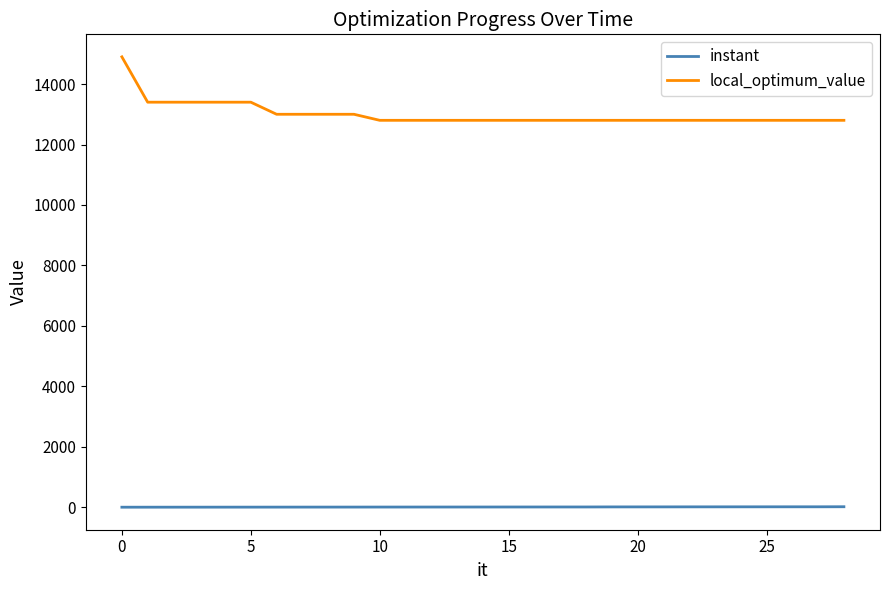

True or false: local_optimum_value and instant intersect in this chart.

False